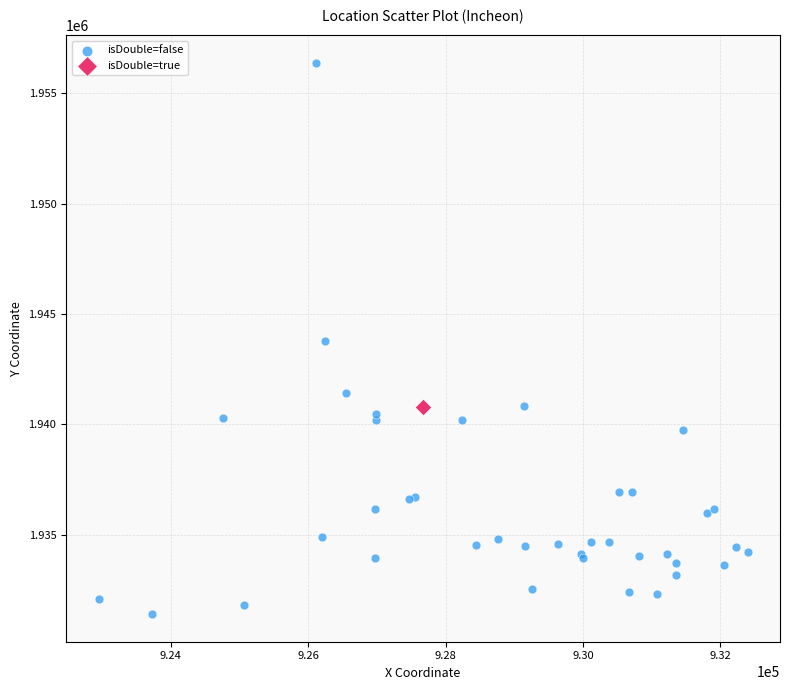

What are all the series names shown in the legend?

isDouble=false, isDouble=true